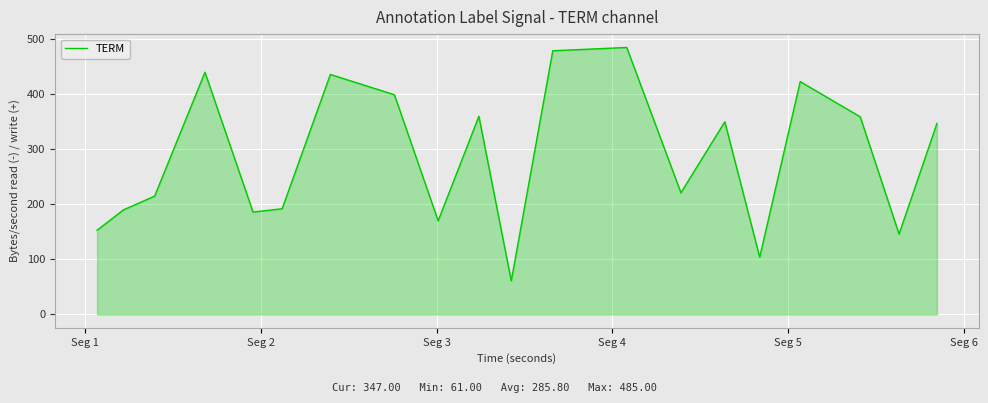

What is the maximum value shown in the chart?

485